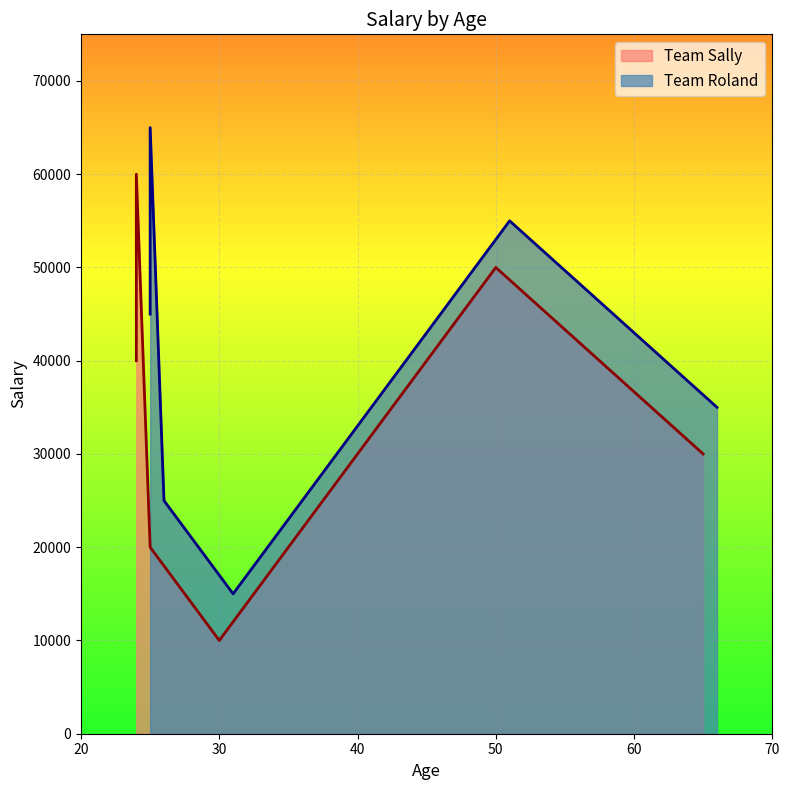

True or false: Team Sally has more than 2 points higher than both neighbors.

False